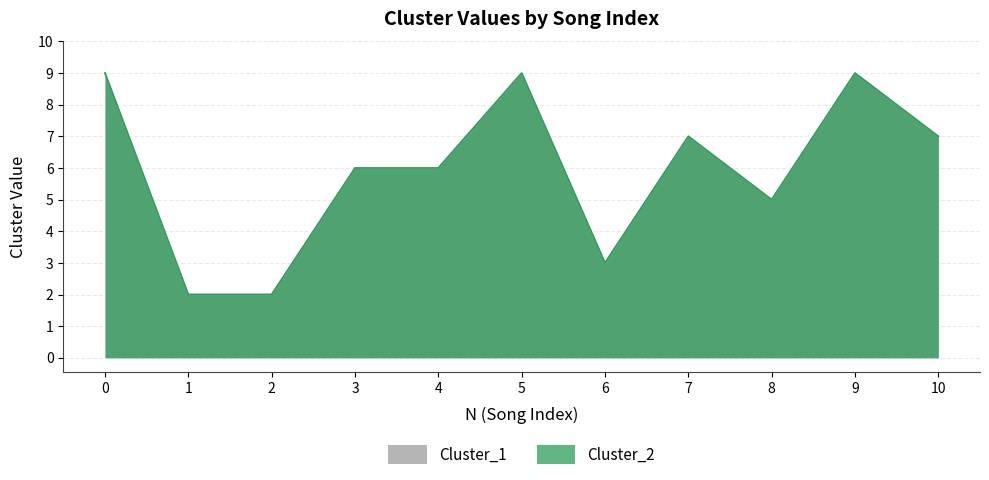

What is the difference between the second highest and second lowest values in the Cluster_1 series?

7